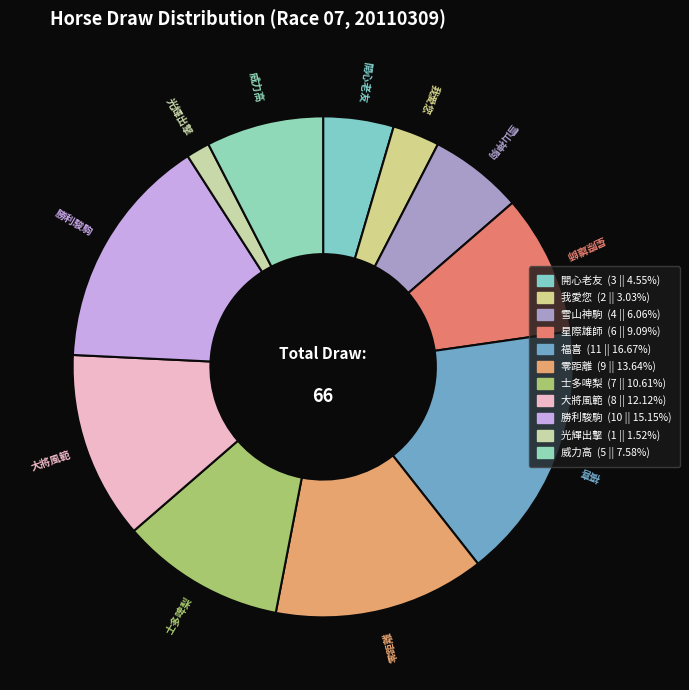

How many slices are in this pie chart?

11